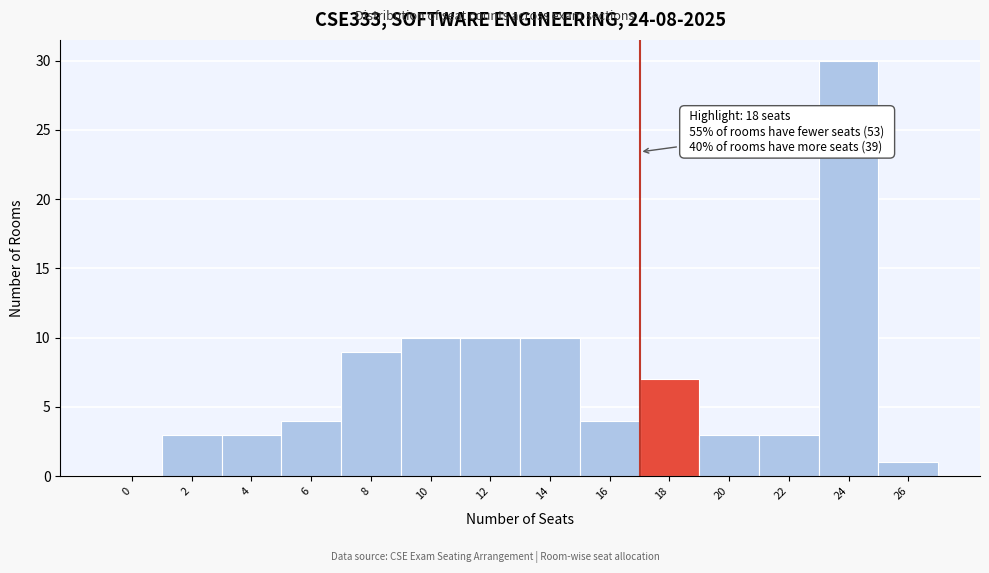

Reading right to left, transcribe all the data shown in this chart.

26=1	24=30	22=3	20=3	18=7	16=4	14=10	12=10	10=10	8=9	6=4	4=3	2=3	0=0